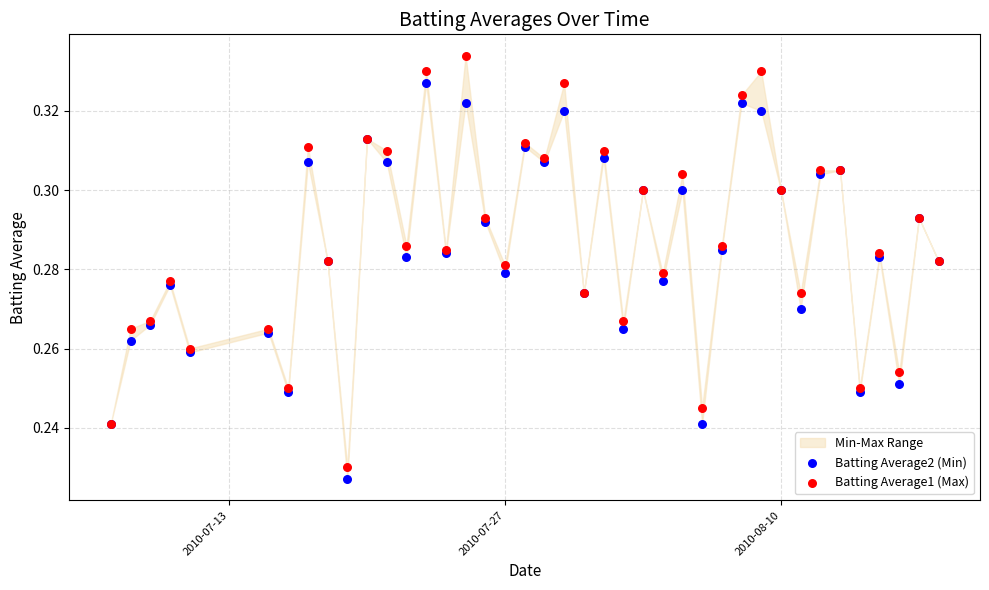

Which series contains the lowest Y value?

Batting Average2 (Min)